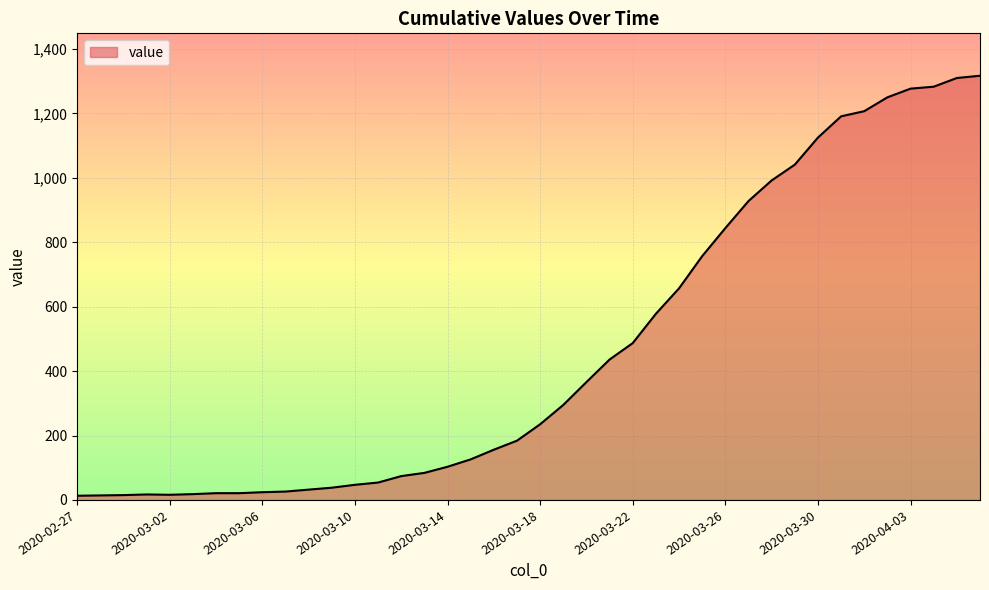

What is the minimum value shown in the chart?

13